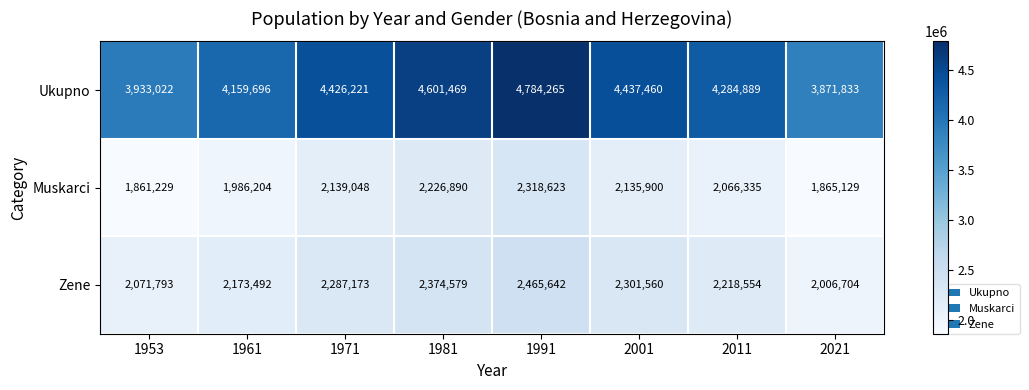

Where is Muskarci nearest to the value 2089926?

2011